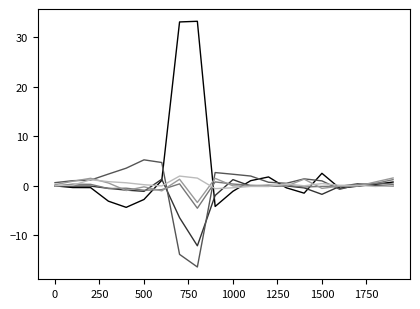

Is this an area chart (filled region under the line)?

No